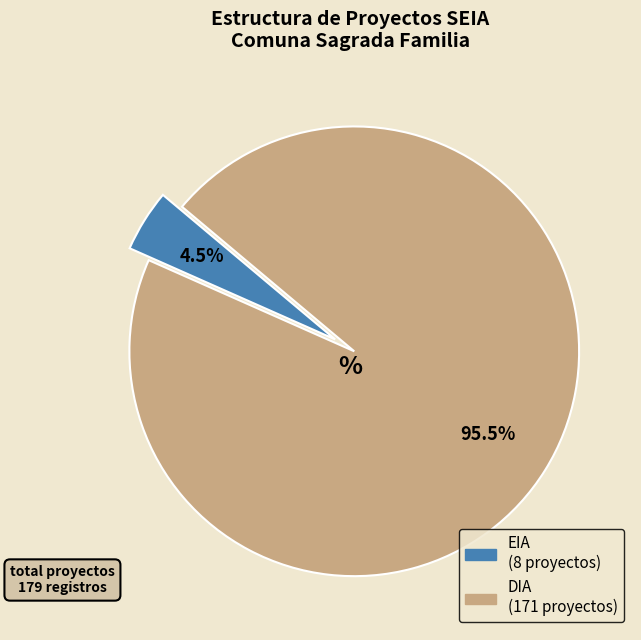

How many segments does this pie chart have?

2